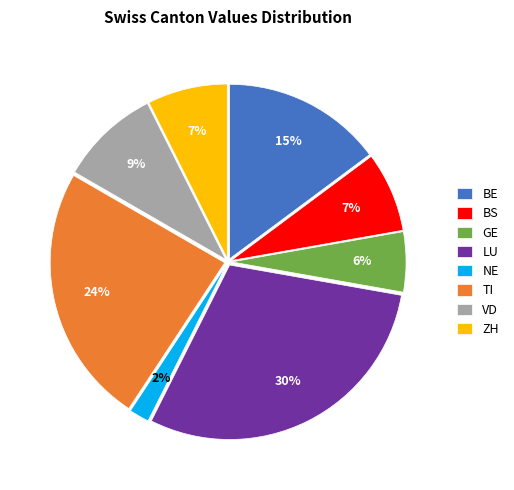

Is BS the majority of the pie?

No